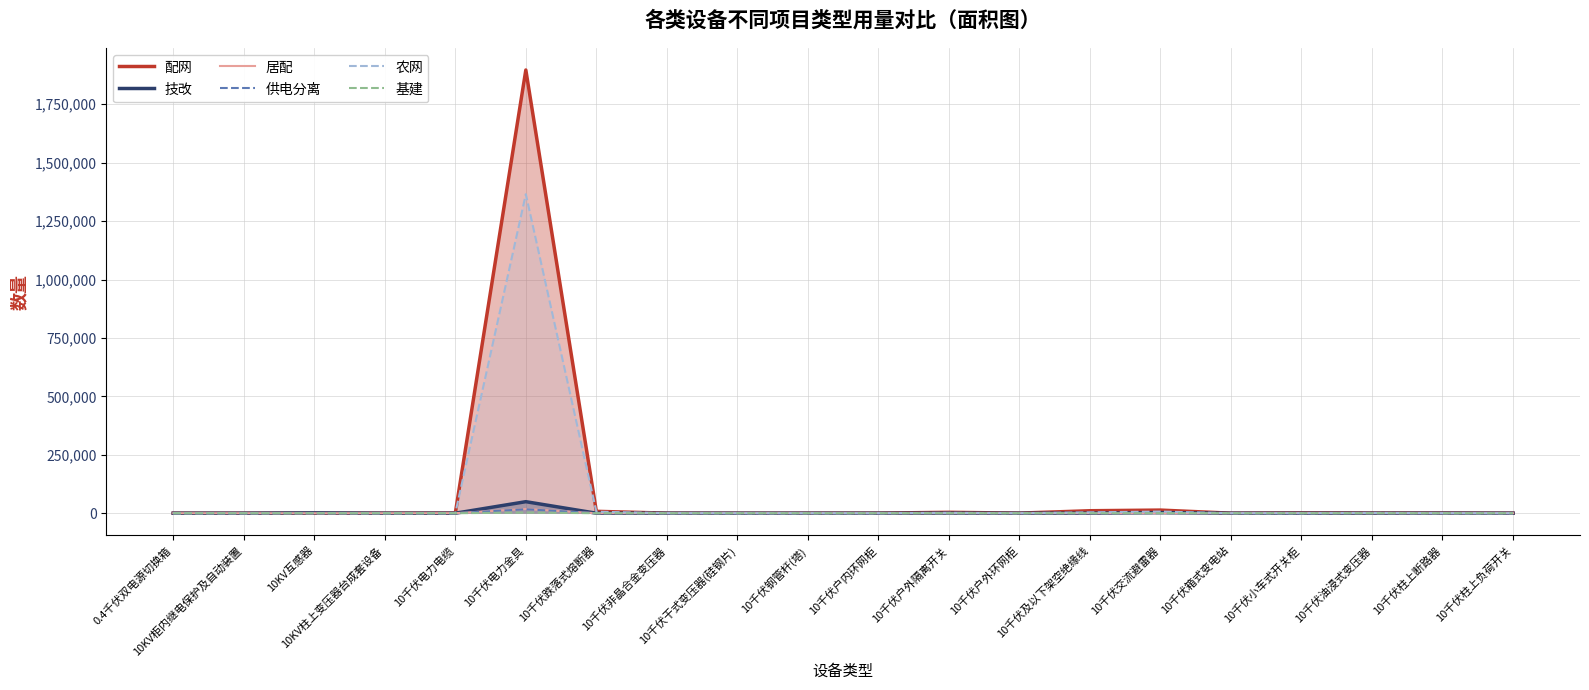

Is the value of 农网 at 10千伏户外隔离开关 greater than the value of 配网 at 10千伏及以下架空绝缘线?

No